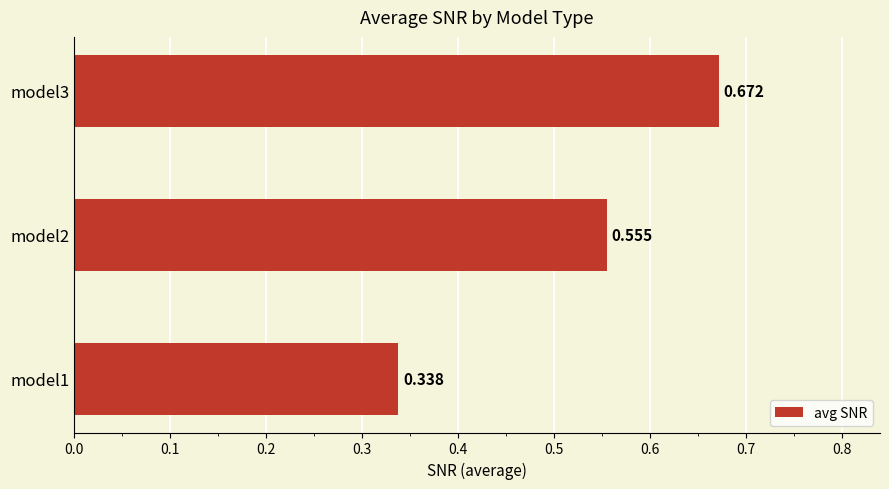

How many data points does each series have?

3